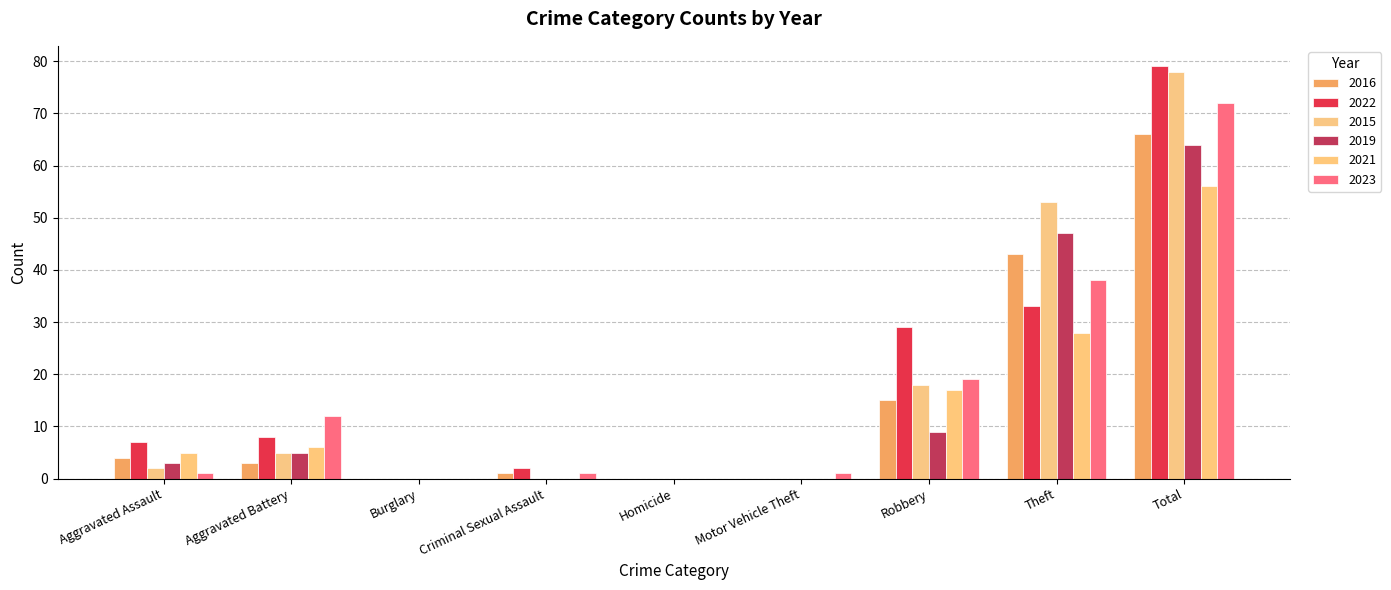

What is the total value across all series at Aggravated Battery?

39